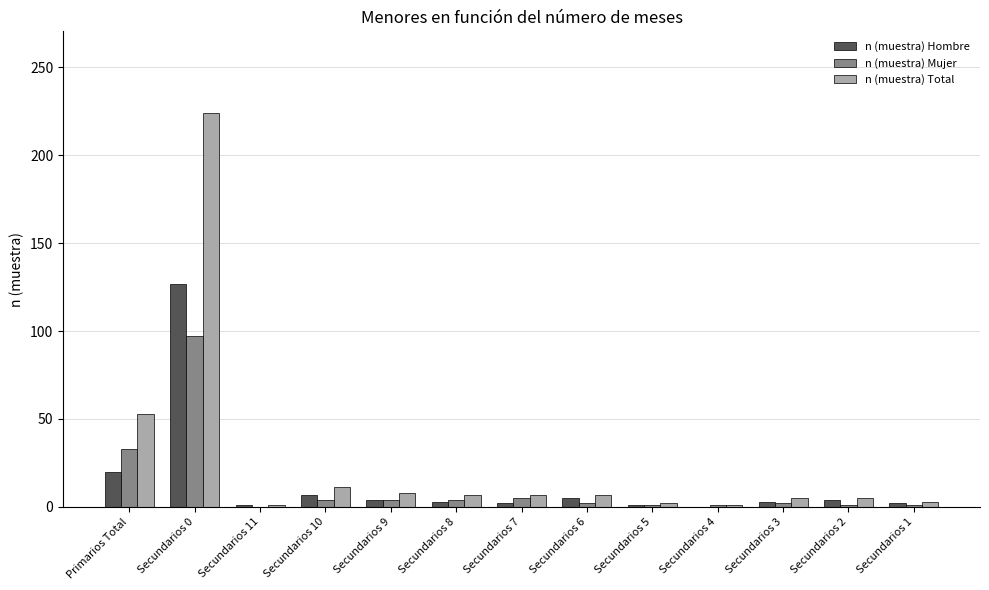

What is the total value across all series at Secundarios 3?

10